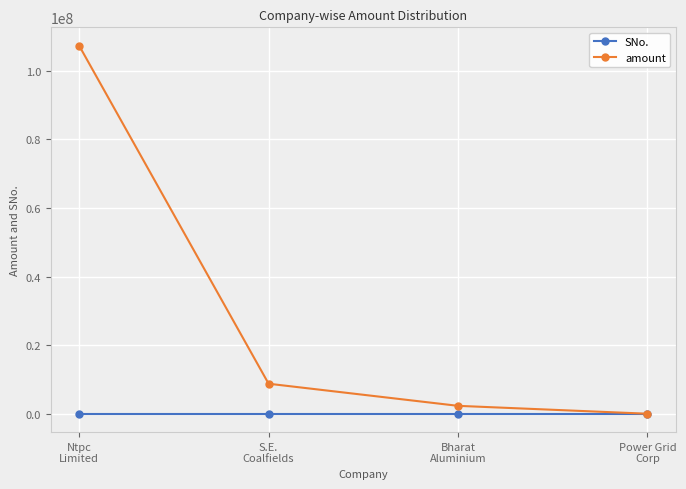

True or false: amount has more than 1 points higher than both neighbors.

False